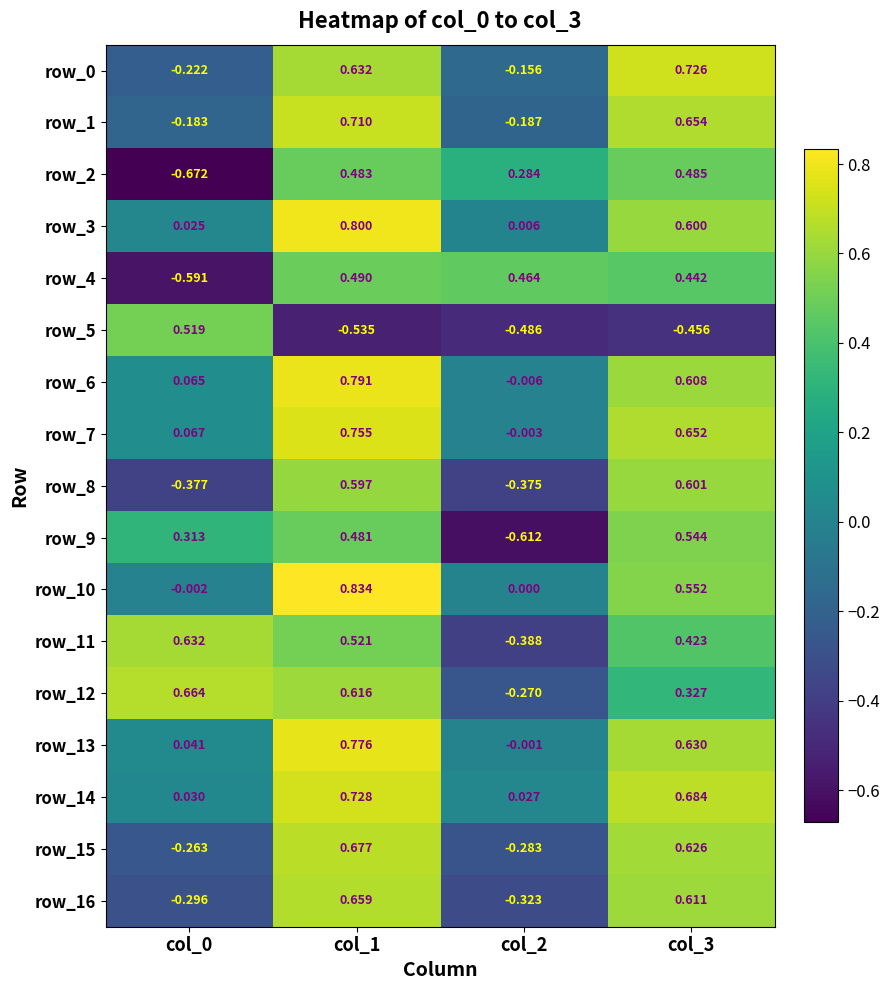

At which label is row_3 closest to 0?

col_2